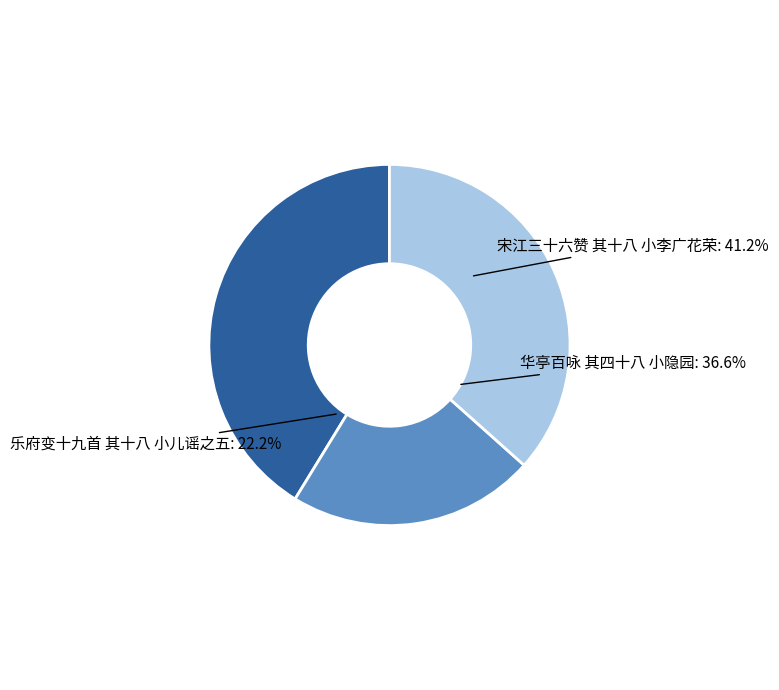

To the nearest percent, what percentage of the pie is 华亭百咏 其四十八 小隐园?

37%